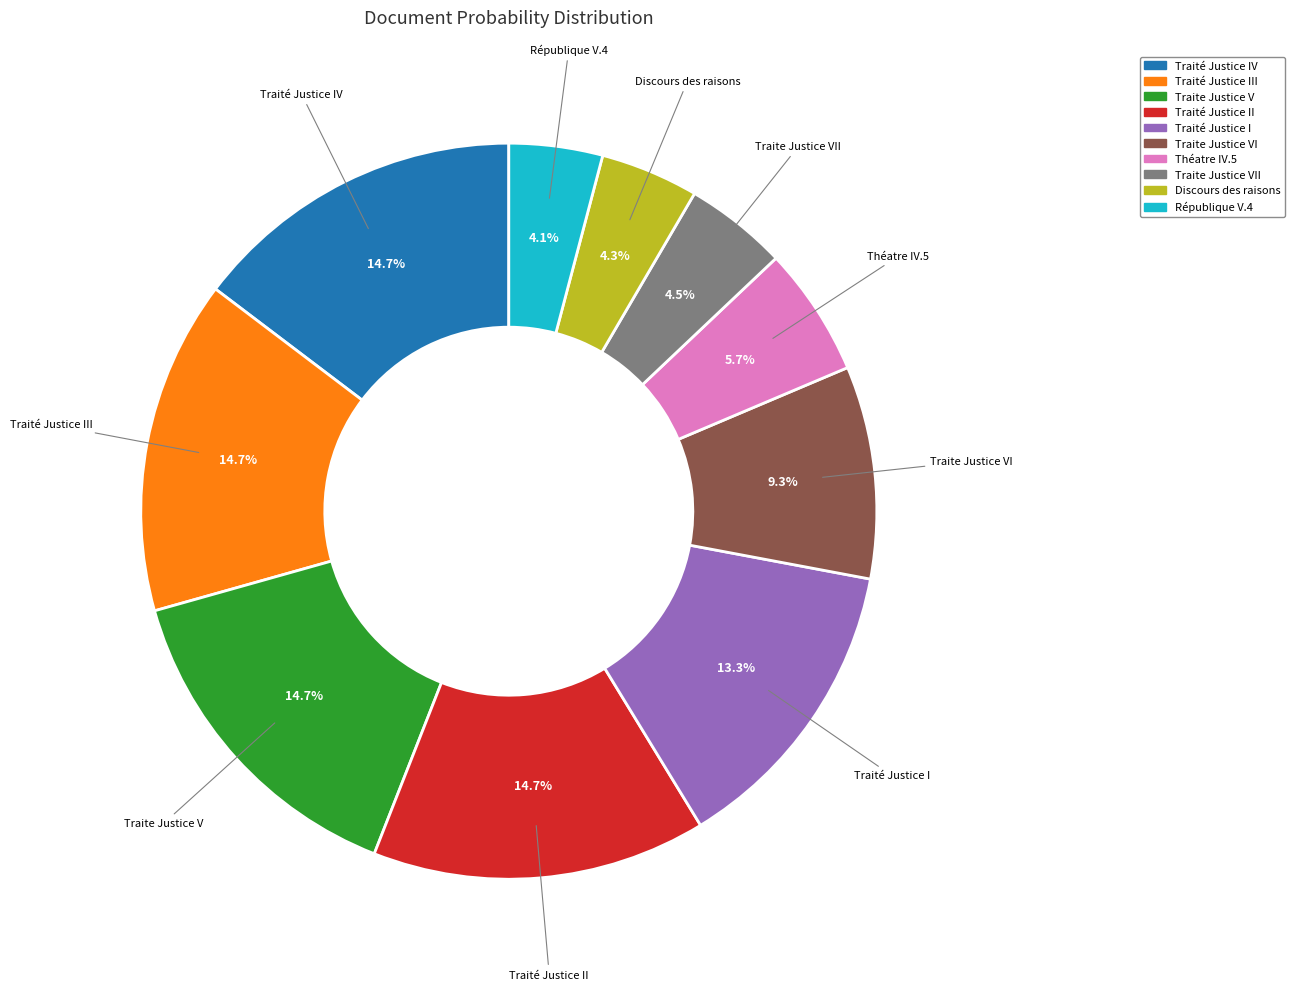

How many slices are in this pie chart?

10